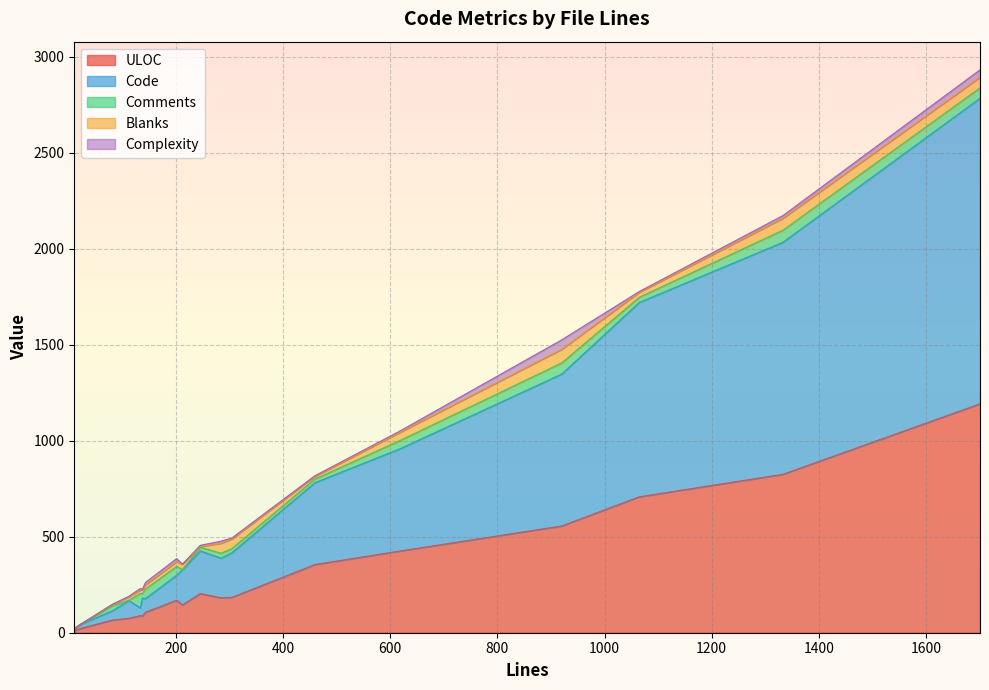

Does the chart display data point markers on the line(s)?

No